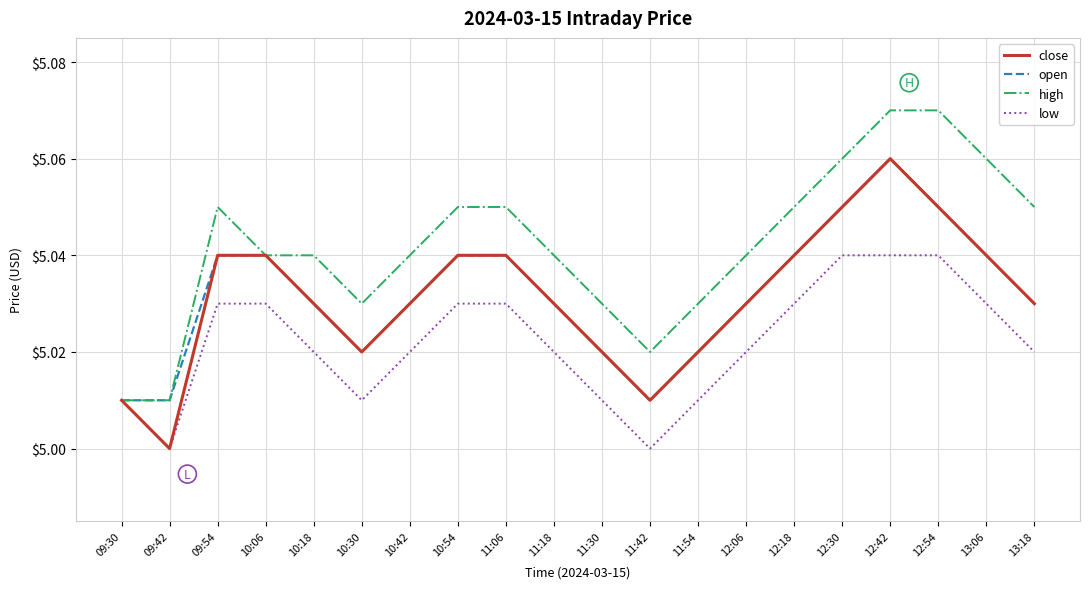

What are all the series names shown in the legend?

close, open, high, low